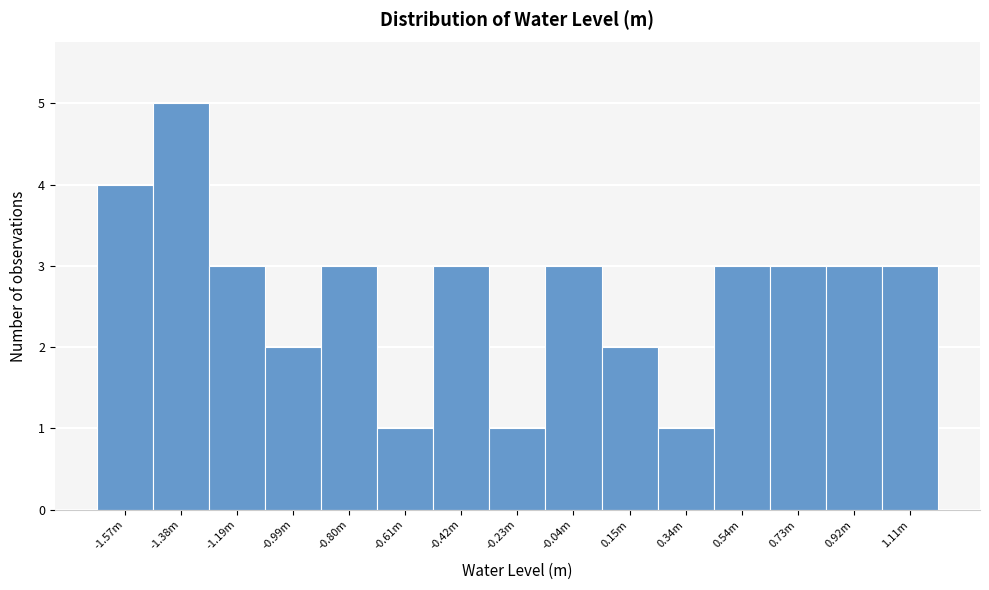

Reading left to right, what are all the values shown in this chart?

-1.57m=4	-1.38m=5	-1.19m=3	-0.99m=2	-0.80m=3	-0.61m=1	-0.42m=3	-0.23m=1	-0.04m=3	0.15m=2	0.34m=1	0.54m=3	0.73m=3	0.92m=3	1.11m=3